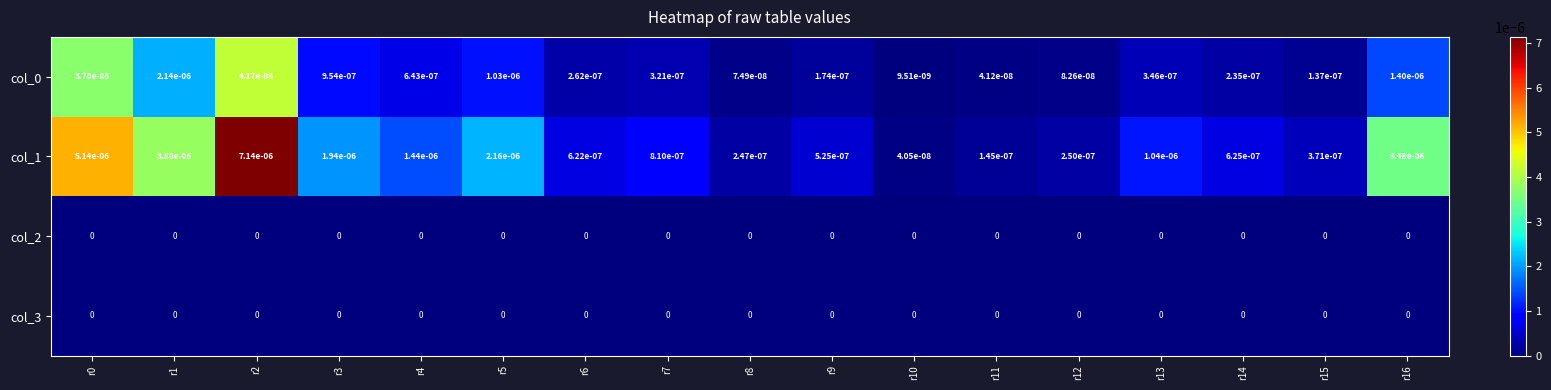

The col_2 series shows 0.0 at r14. True or false?

True